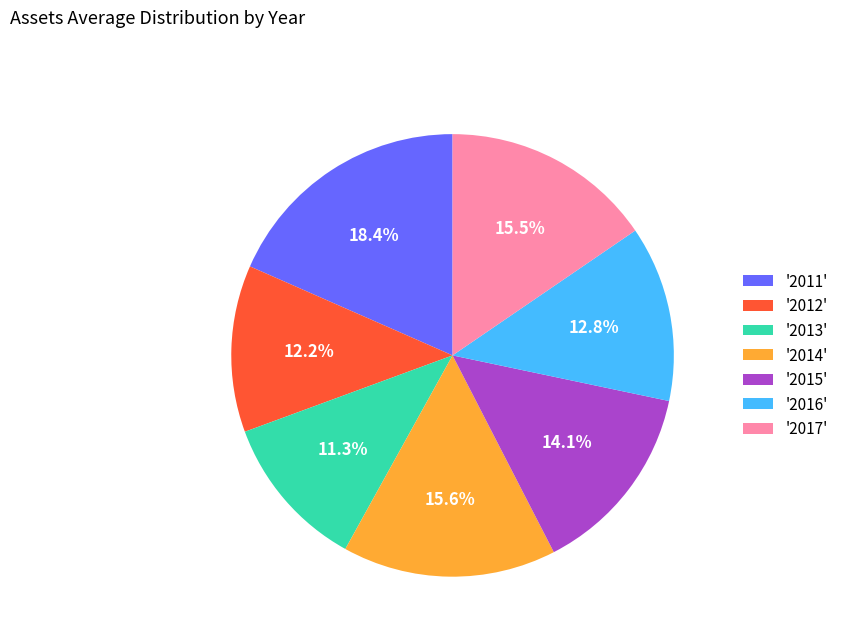

Does '2013' represent more than half of the total?

No